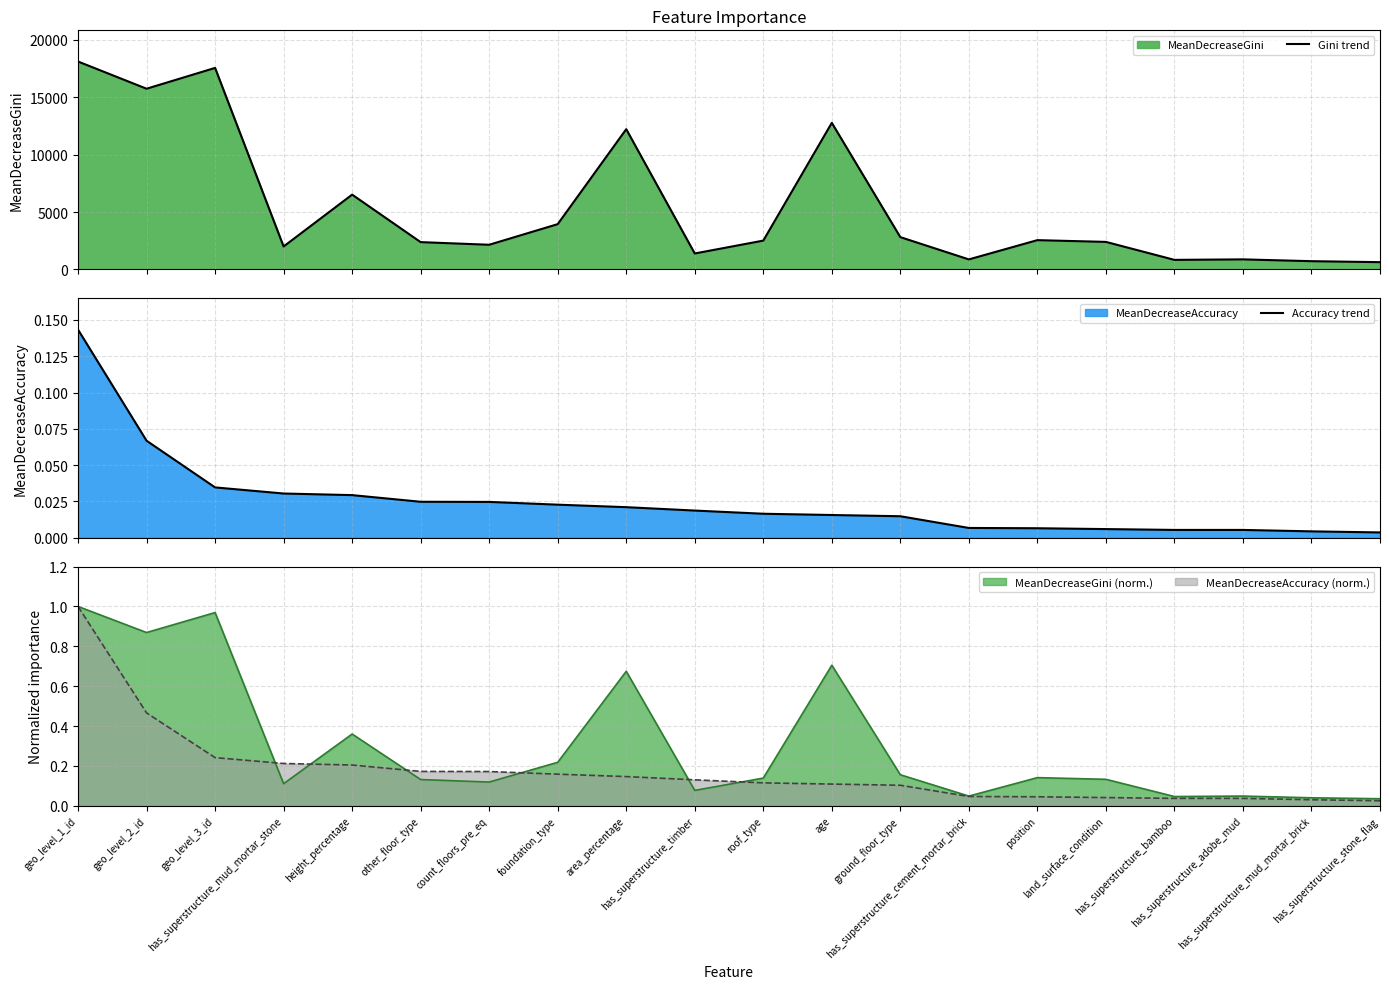

True or false: Gini trend and Accuracy trend cross at least once.

False